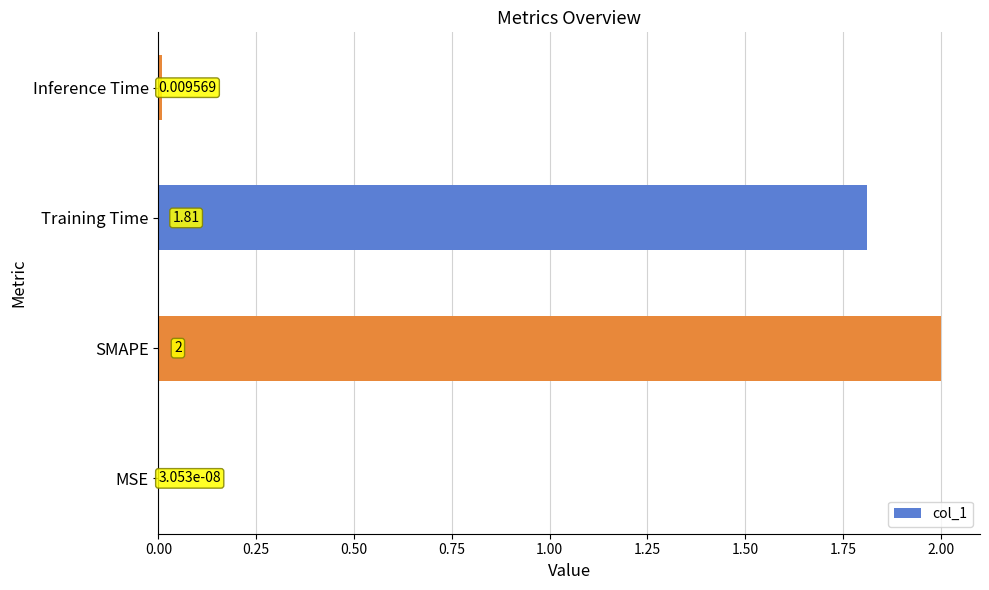

At which label is the value closest to 1?

Training Time